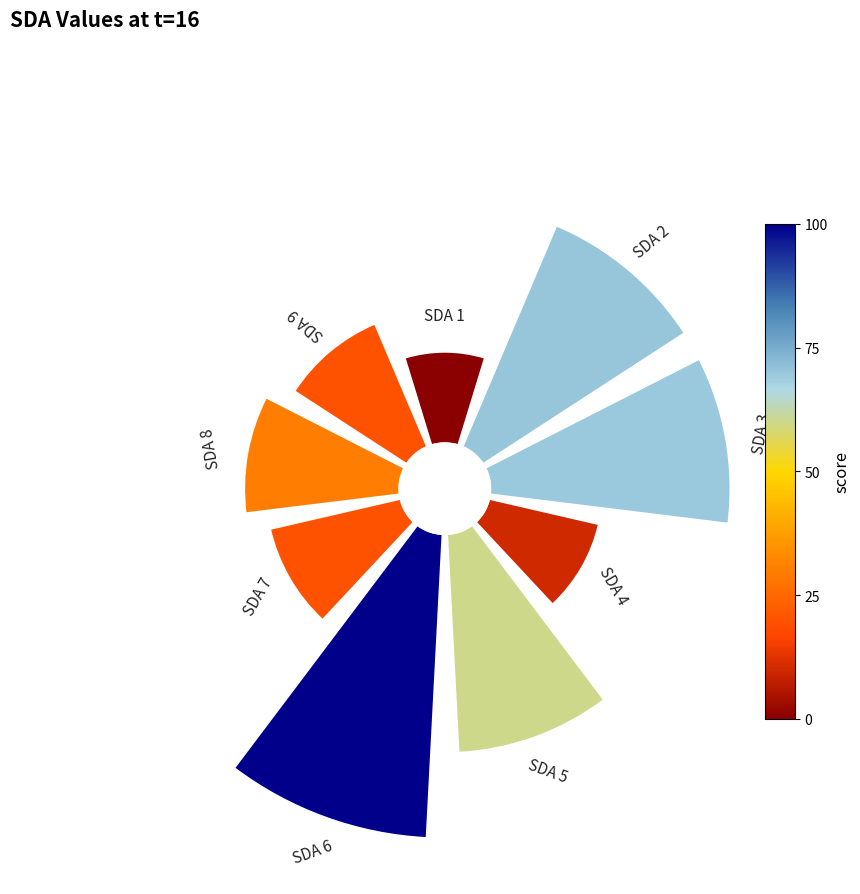

Is the sum of 0 and 4 greater than half?

No